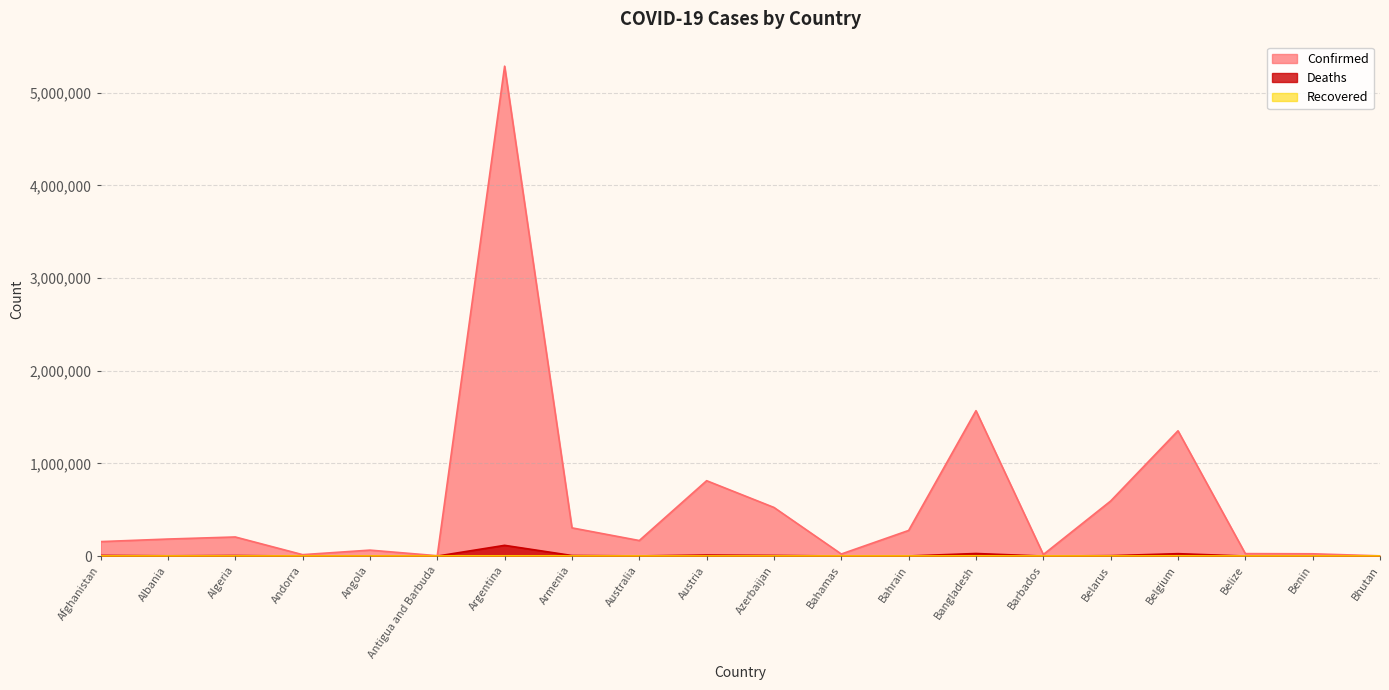

True or false: Confirmed and Deaths intersect in this chart.

False